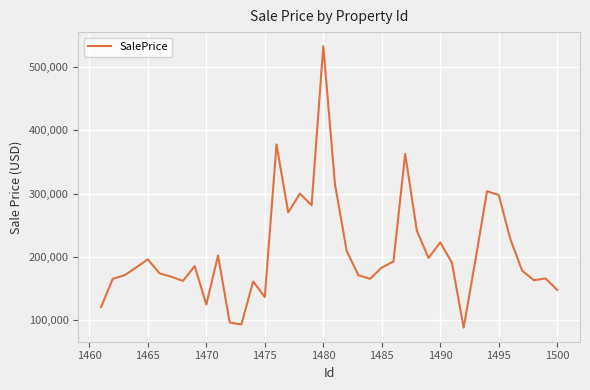

What is the minimum value shown in the chart?

88397.3